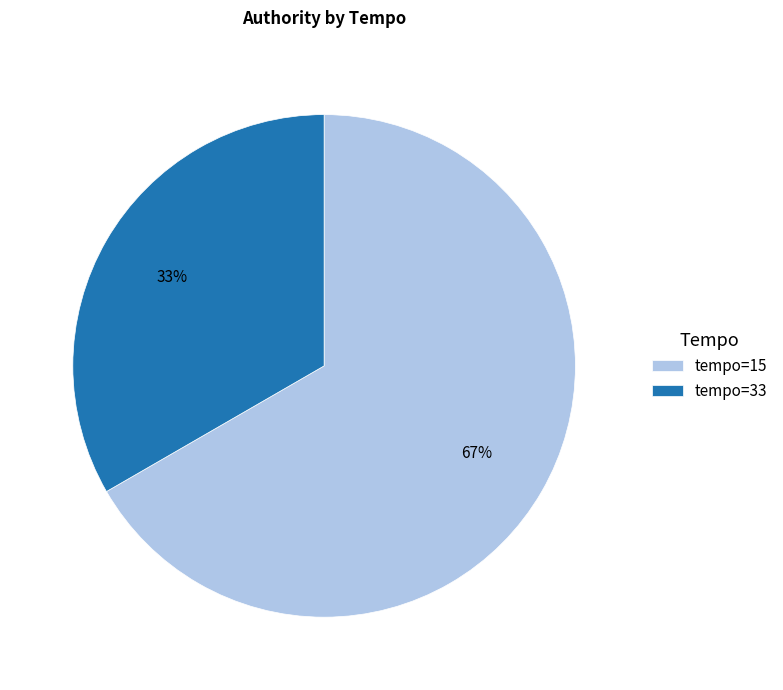

What is the ratio of the value at tempo=33 to the value at tempo=15?

0.5